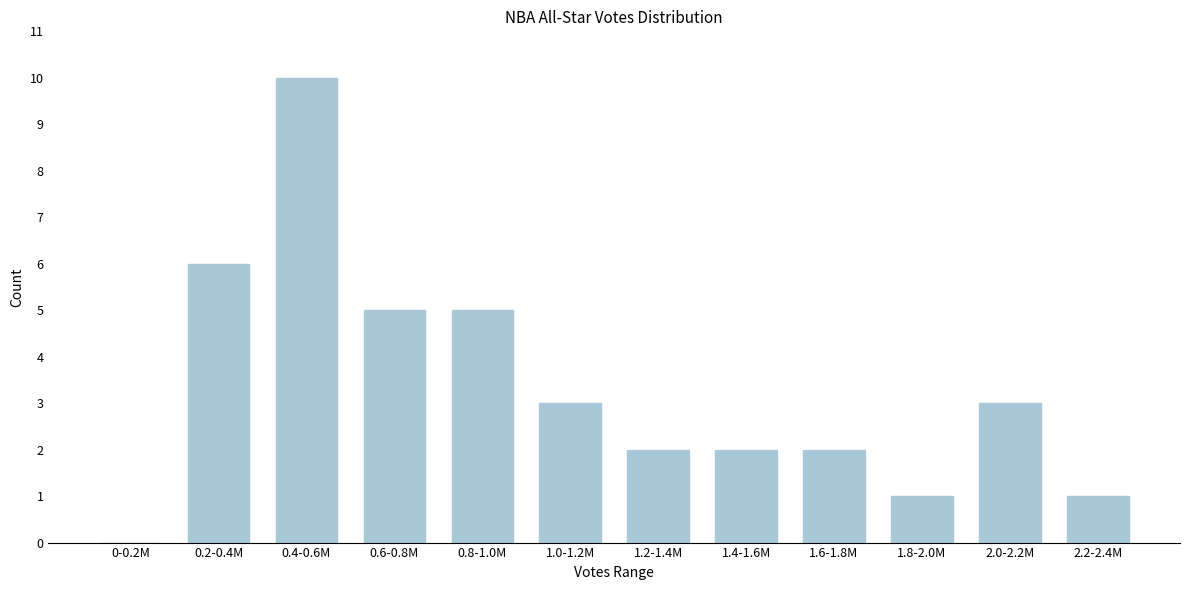

Reading left to right, extract all data points from this chart.

0-0.2M=0	0.2-0.4M=6	0.4-0.6M=10	0.6-0.8M=5	0.8-1.0M=5	1.0-1.2M=3	1.2-1.4M=2	1.4-1.6M=2	1.6-1.8M=2	1.8-2.0M=1	2.0-2.2M=3	2.2-2.4M=1